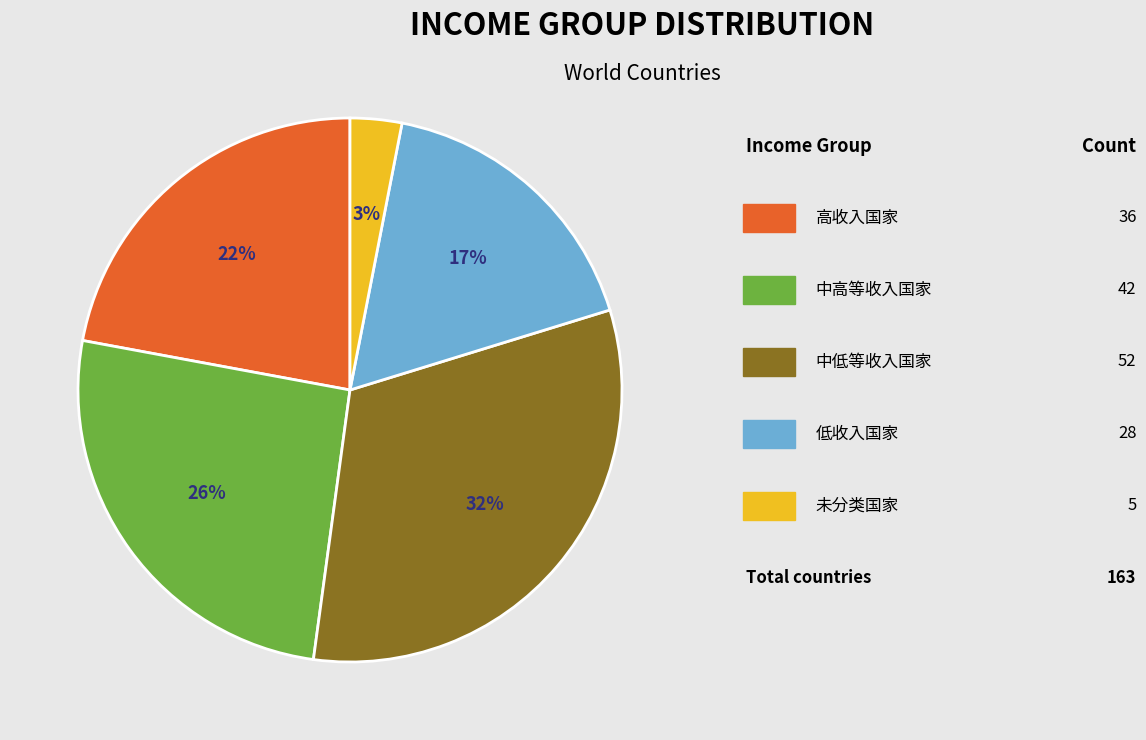

Does any single category account for the majority?

No